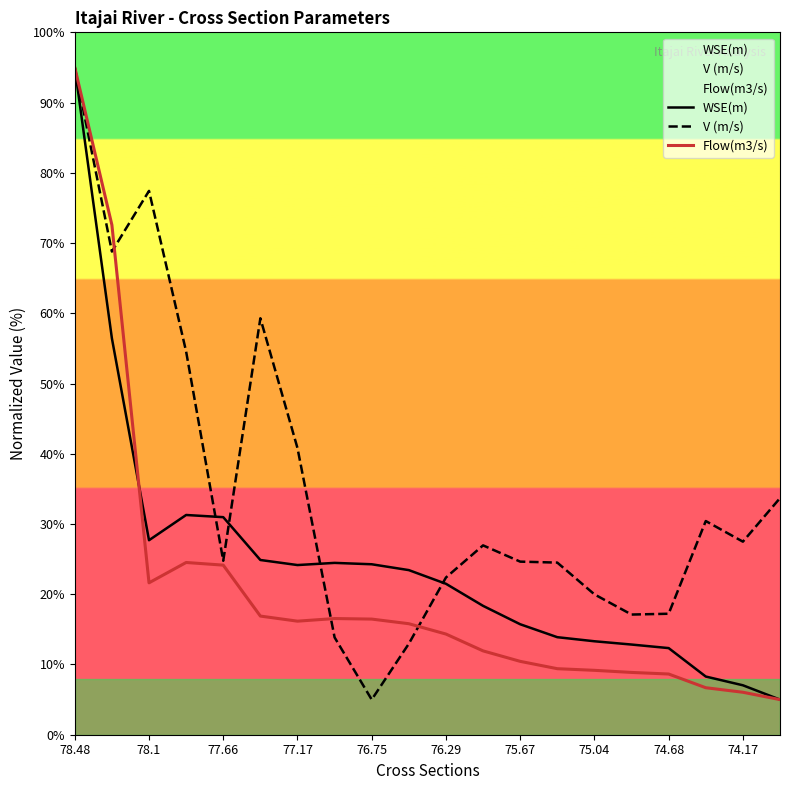

Which series changed the most between 76.75 and 75.67?

V (m/s)